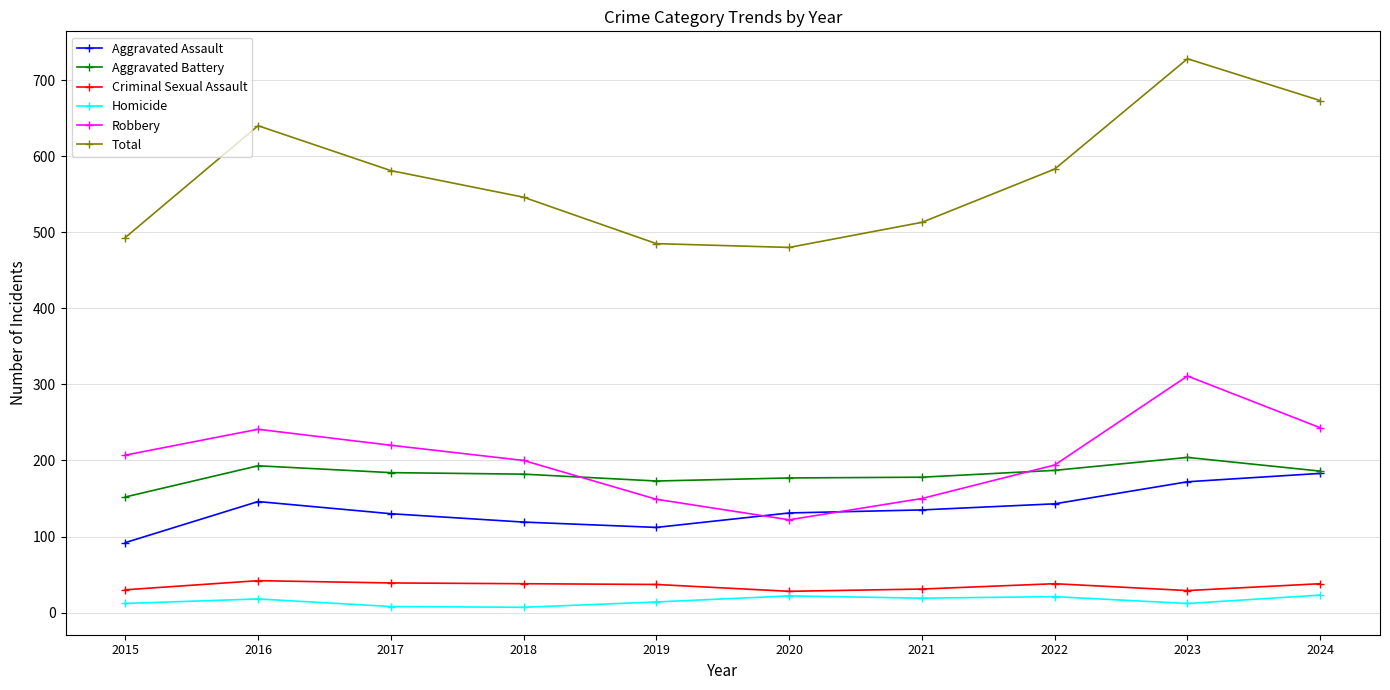

What is the highest value of the Robbery series?

311